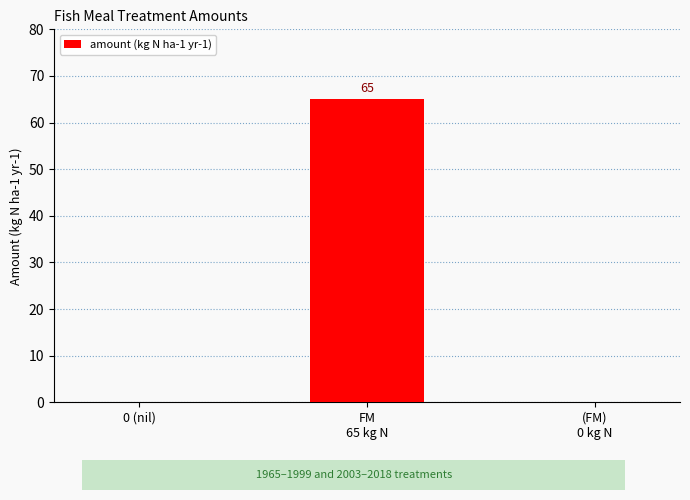

Is it true that the value at 0 (nil) is 40?

False